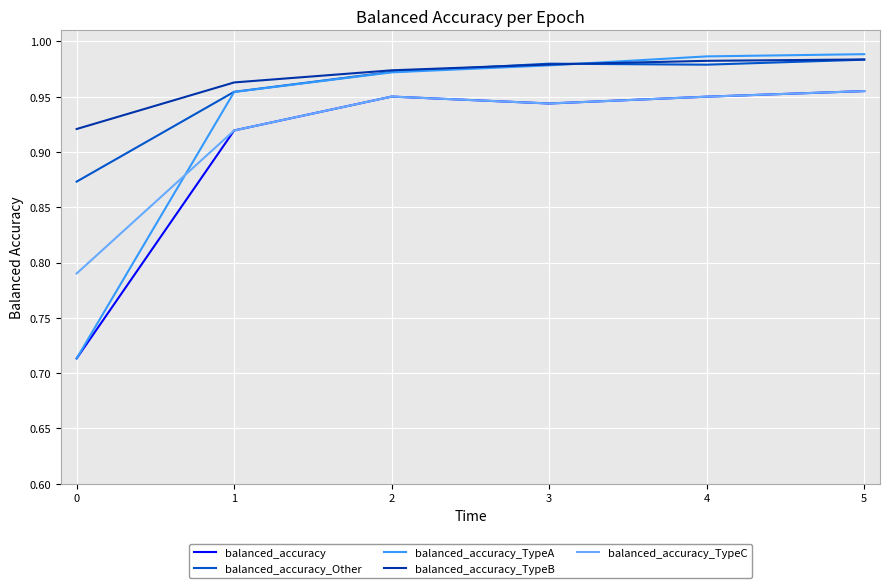

At which category is the sum across all series the highest?

5